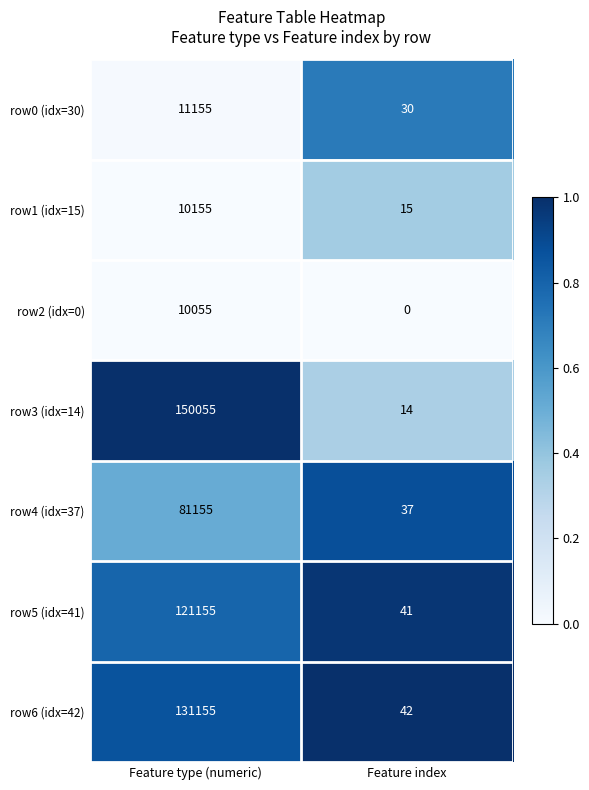

What is the difference between the highest and lowest values at Feature type (numeric)?

140000